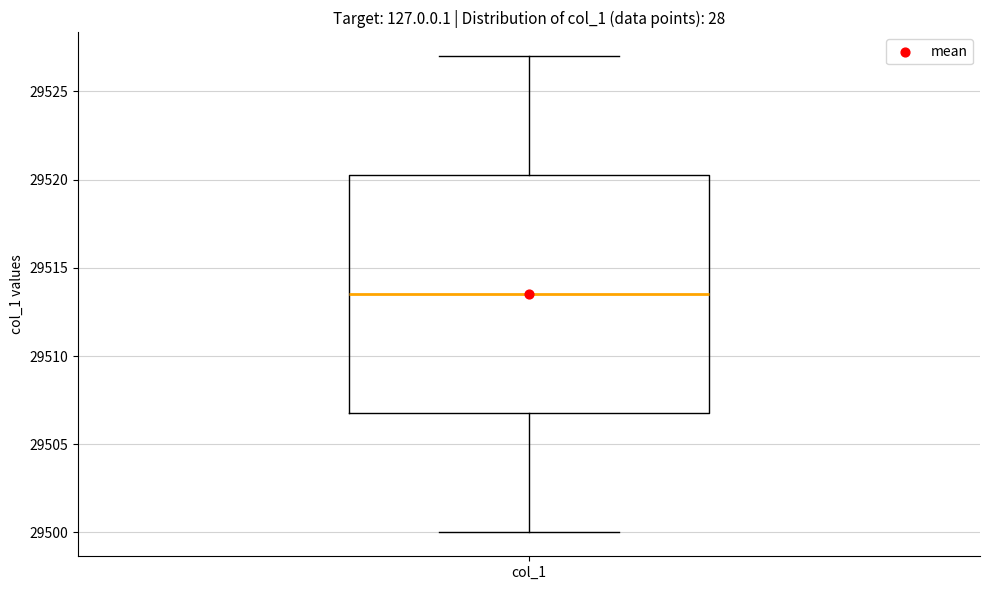

Read this box plot against the y-axis: the position of the median line, the range covered by the box, and the ends of both whiskers. The values are not printed on the chart, so give them approximately, as read against the axis.

median 29513.5, box 29507.0 to 29520.5, whiskers 29500.0 to 29527.0